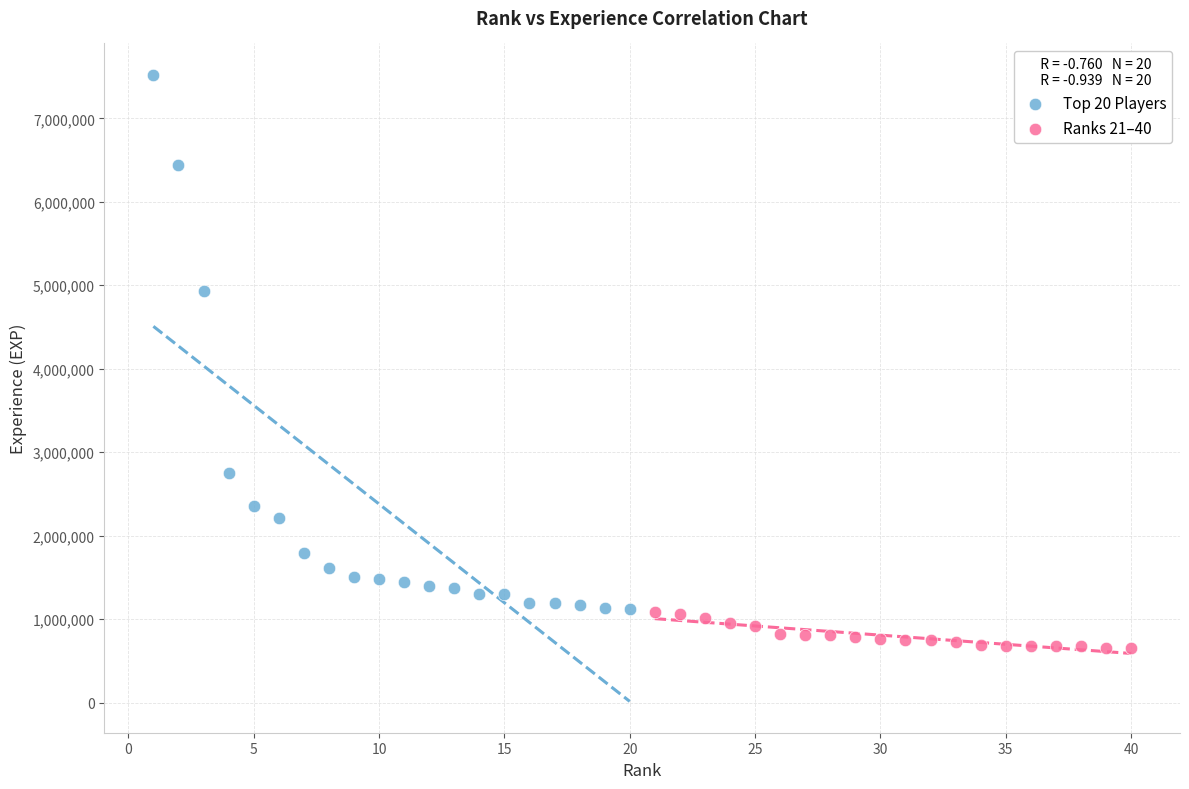

Which series reaches the maximum Y coordinate?

Top 20 Players